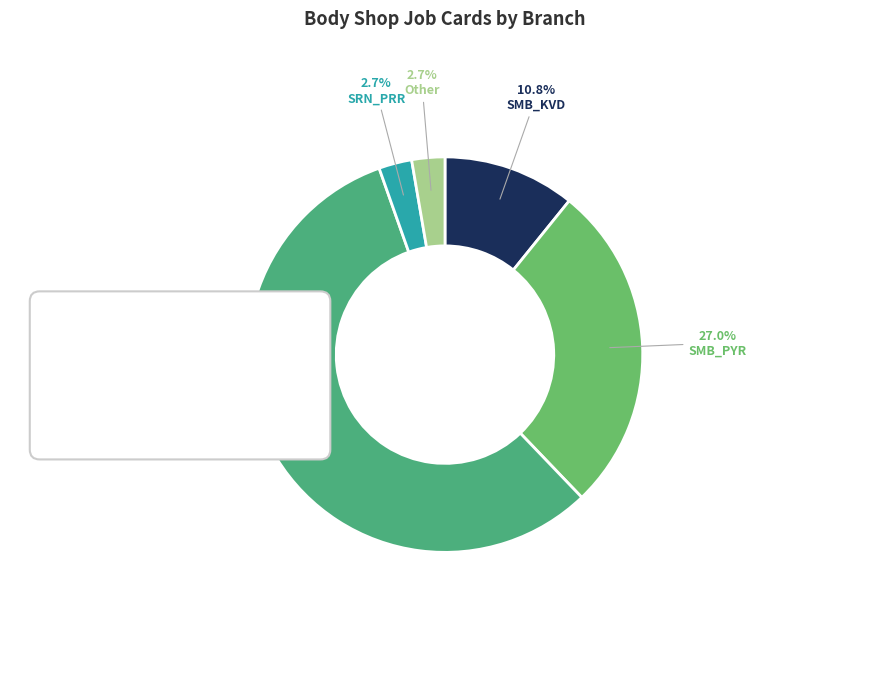

Between SRN_PRR and Other, which is larger?

SRN_PRR